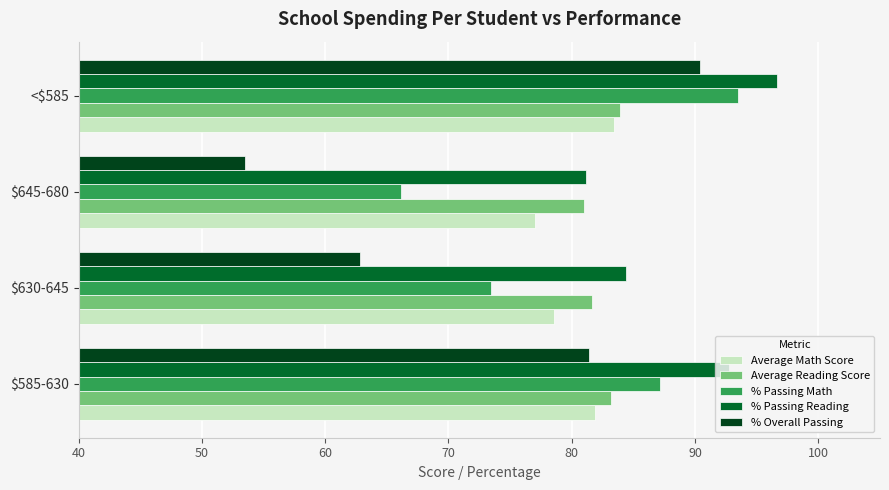

At which category is the sum across all series the highest?

<$585